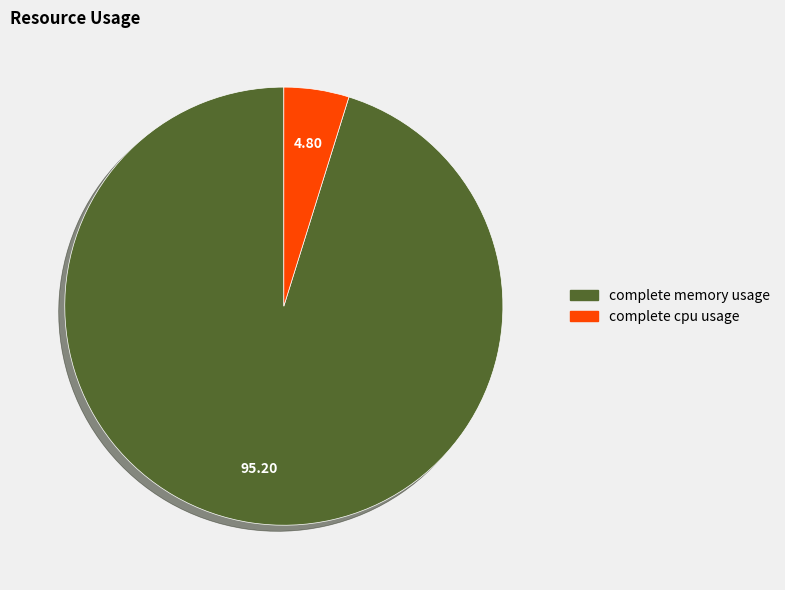

Approximately how many times larger is the value at complete memory usage compared to complete cpu usage?

19.8